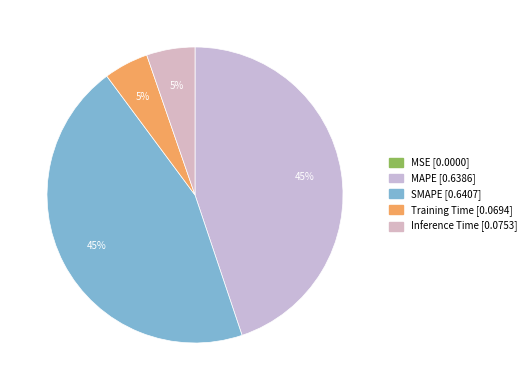

Is it true that Inference Time is 5% of the pie?

True